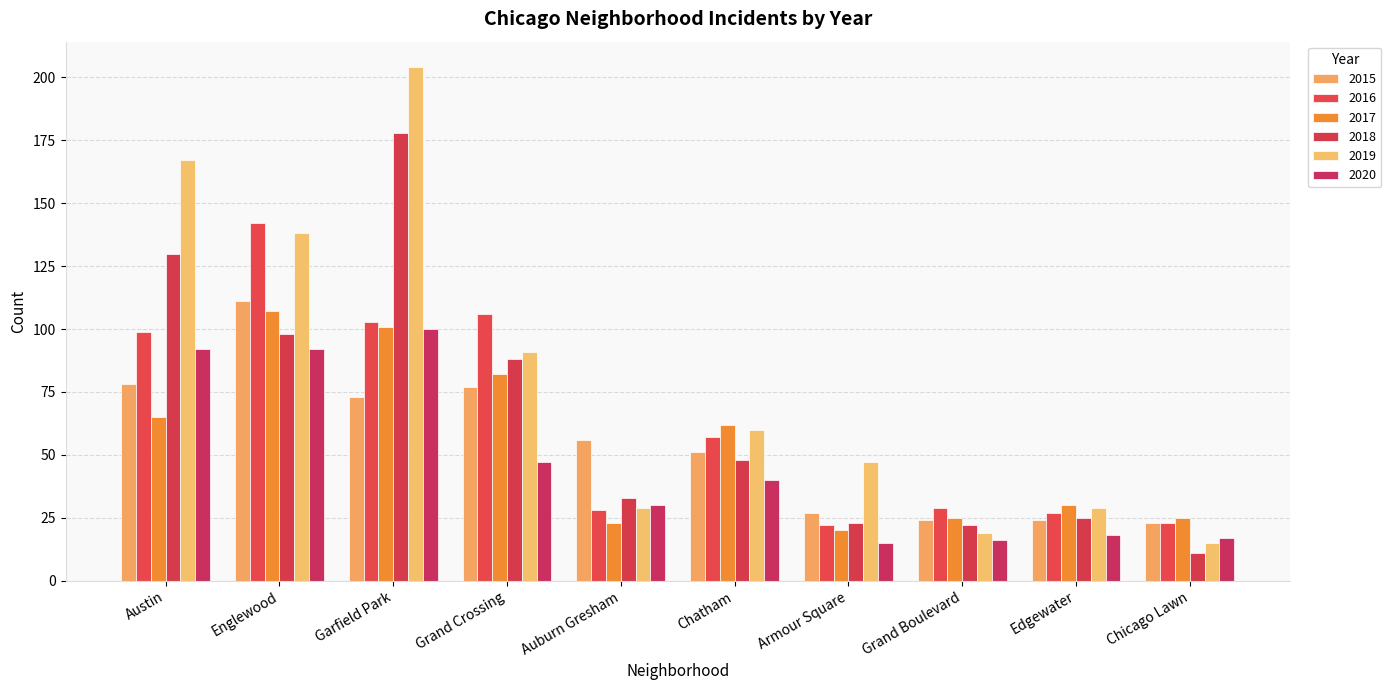

At how many categories does at least one series exceed 198?

1